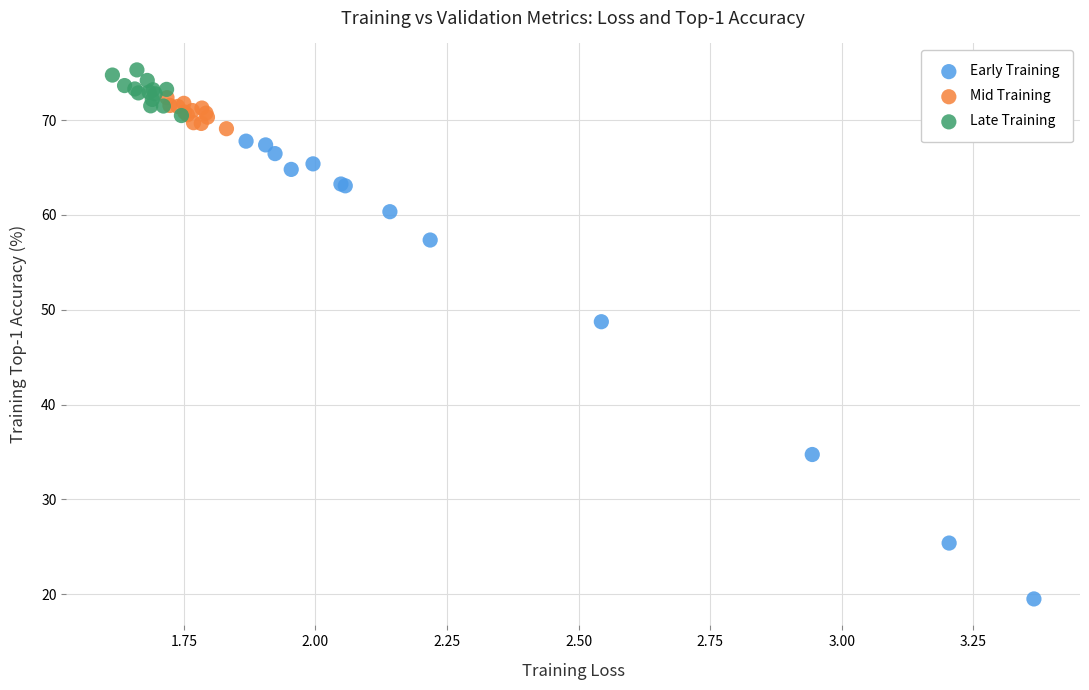

Which series reaches the maximum Y coordinate?

Late Training